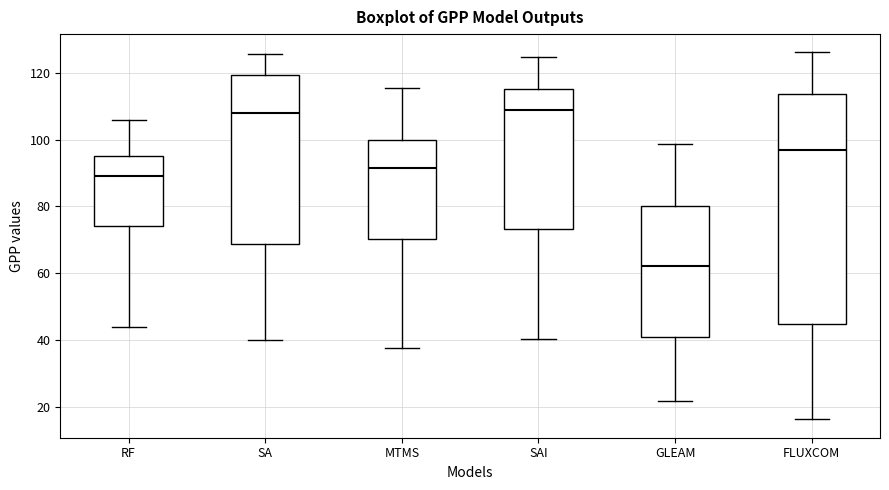

Which box is the tallest, from its lower edge to its upper edge?

FLUXCOM